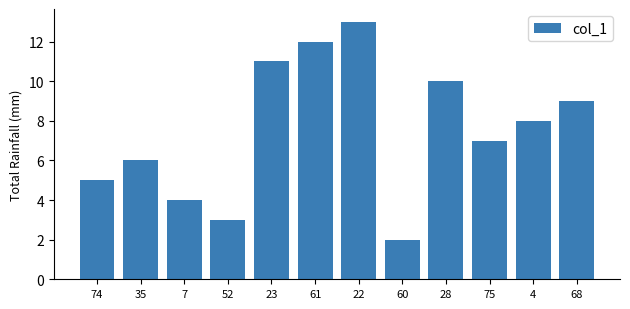

Reading left to right, what are all the values shown in this chart?

5	6	4	3	11	12	13	2	10	7	8	9